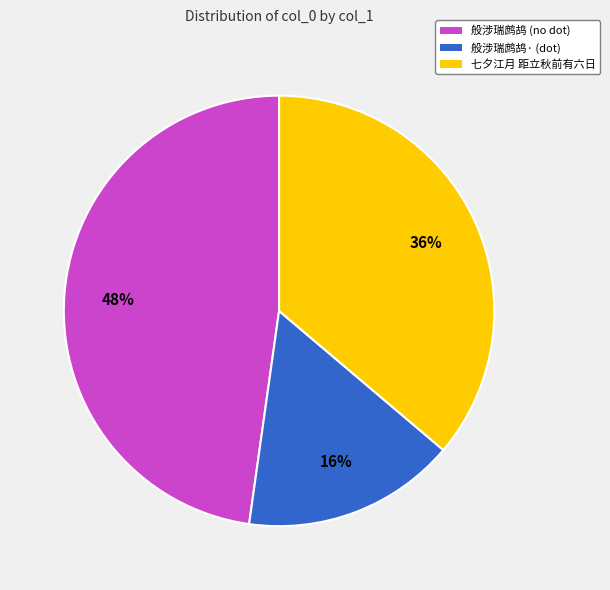

Do 般涉瑞鹧鸪· (dot) and 七夕江月 距立秋前有六日 together represent more than half of the pie?

Yes